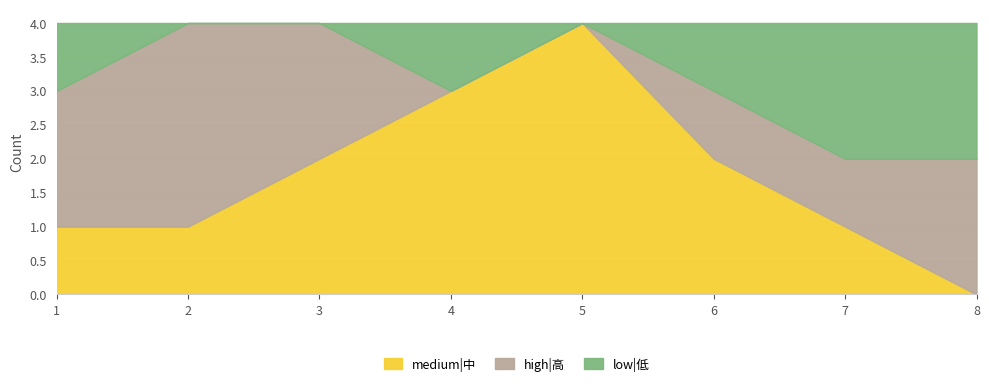

Which series has the largest range (max minus min)?

medium|中